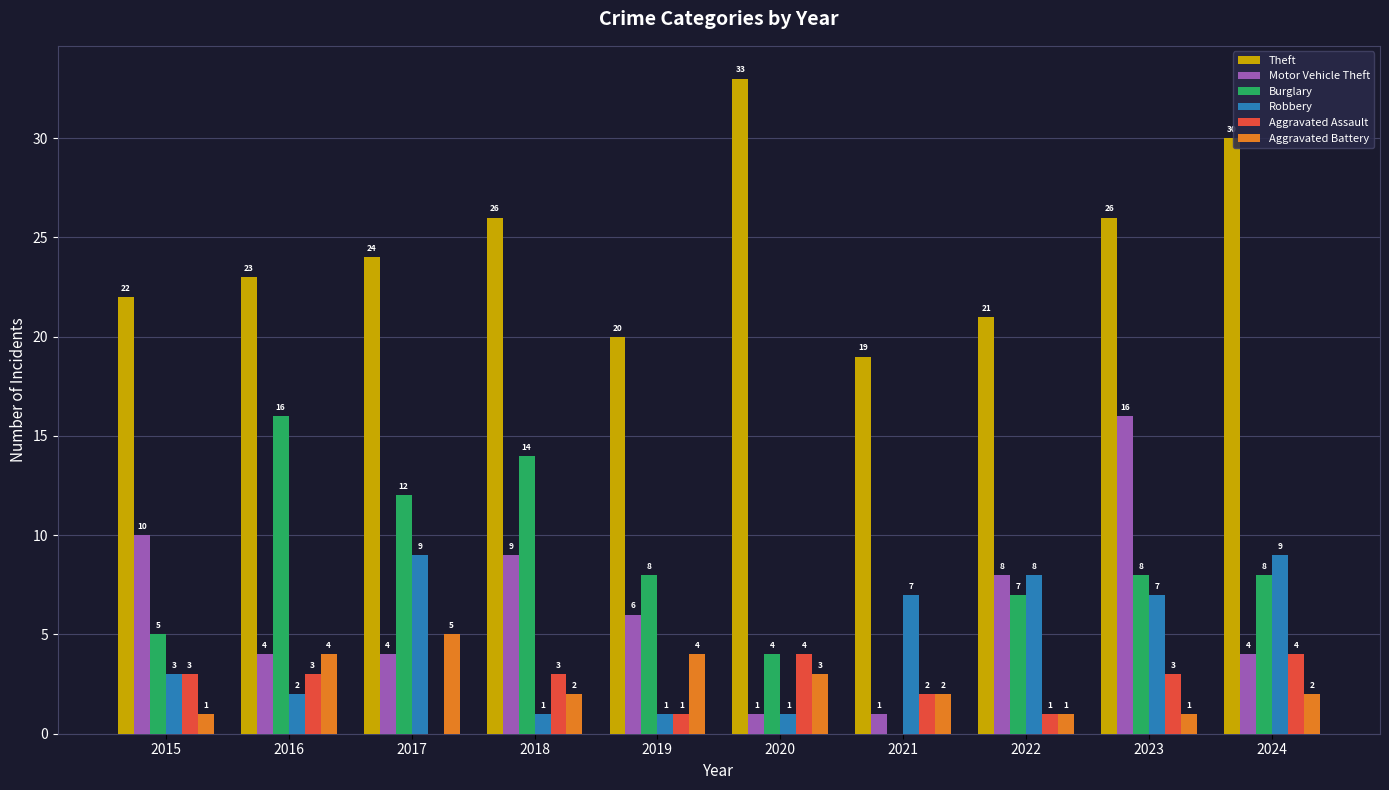

Reading right to left, what are all the values shown in this chart?

Theft: 2024=30	2023=26	2022=21	2021=19	2020=33	2019=20	2018=26	2017=24	2016=23	2015=22
Motor Vehicle Theft: 2024=4	2023=16	2022=8	2021=1	2020=1	2019=6	2018=9	2017=4	2016=4	2015=10
Burglary: 2024=8	2023=8	2022=7	2021=0	2020=4	2019=8	2018=14	2017=12	2016=16	2015=5
Robbery: 2024=9	2023=7	2022=8	2021=7	2020=1	2019=1	2018=1	2017=9	2016=2	2015=3
Aggravated Assault: 2024=4	2023=3	2022=1	2021=2	2020=4	2019=1	2018=3	2017=0	2016=3	2015=3
Aggravated Battery: 2024=2	2023=1	2022=1	2021=2	2020=3	2019=4	2018=2	2017=5	2016=4	2015=1